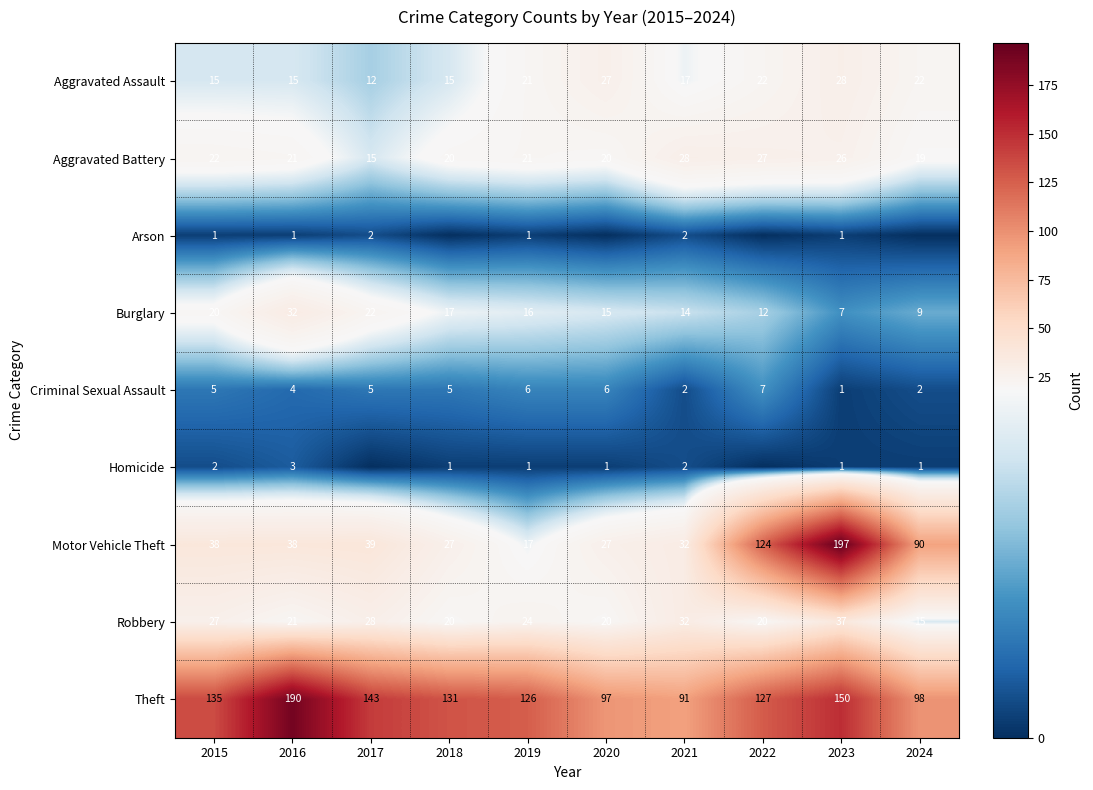

Which category has the lowest value in the Criminal Sexual Assault series?

2023